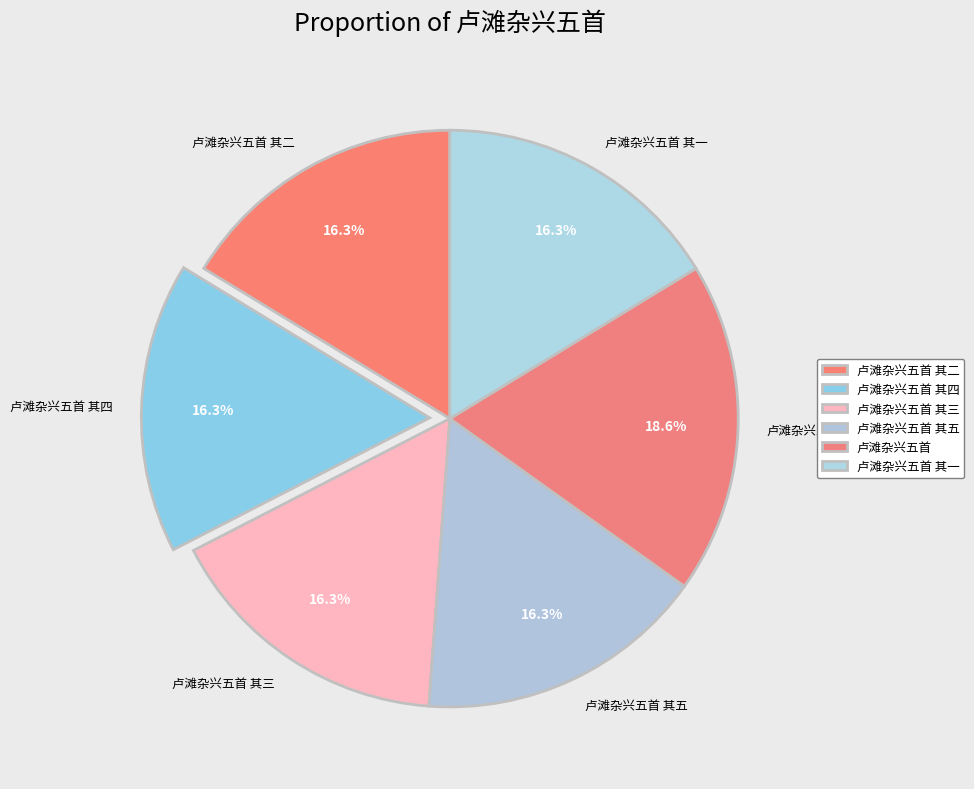

What is the ratio of the value at 卢滩杂兴五首 其一 to the value at 卢滩杂兴五首?

0.9